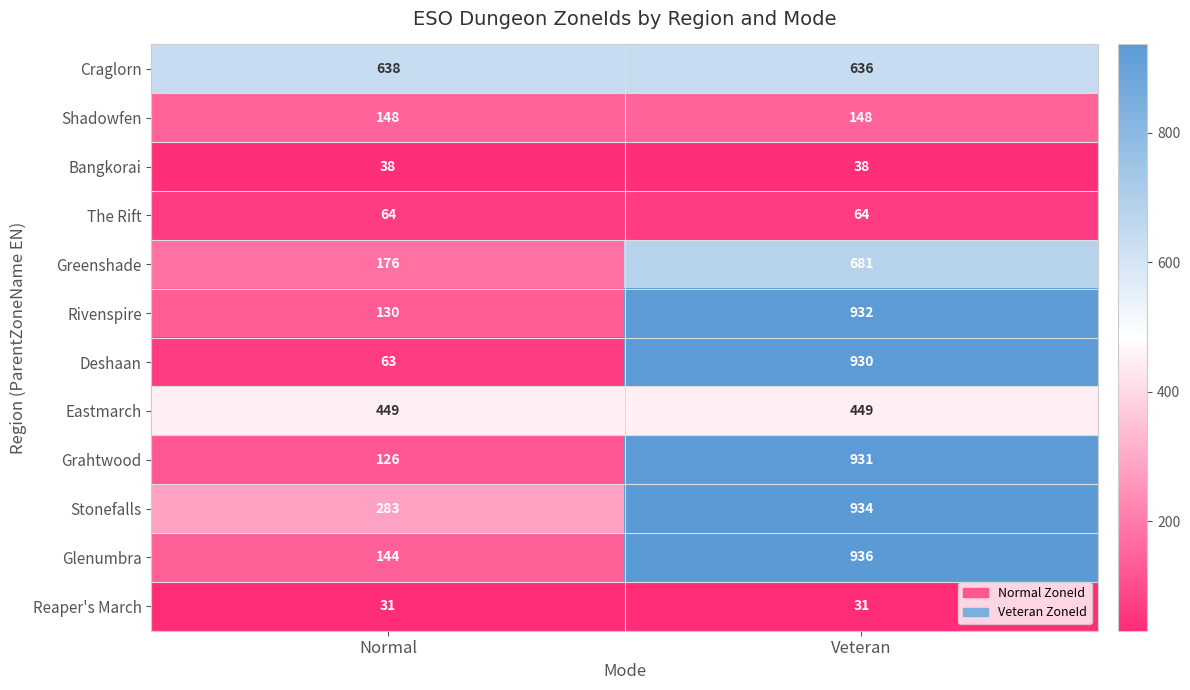

How many categories are shown in the chart?

2